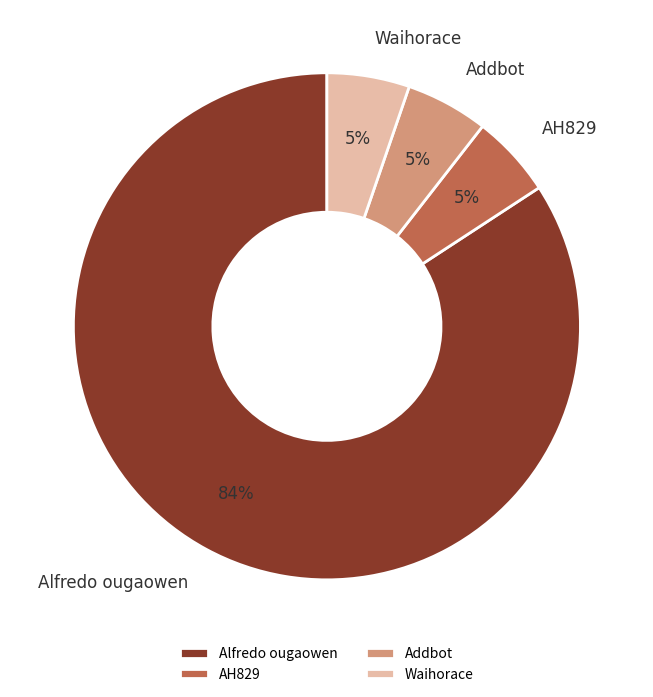

Is it true that Alfredo ougaowen is 84% of the pie?

True